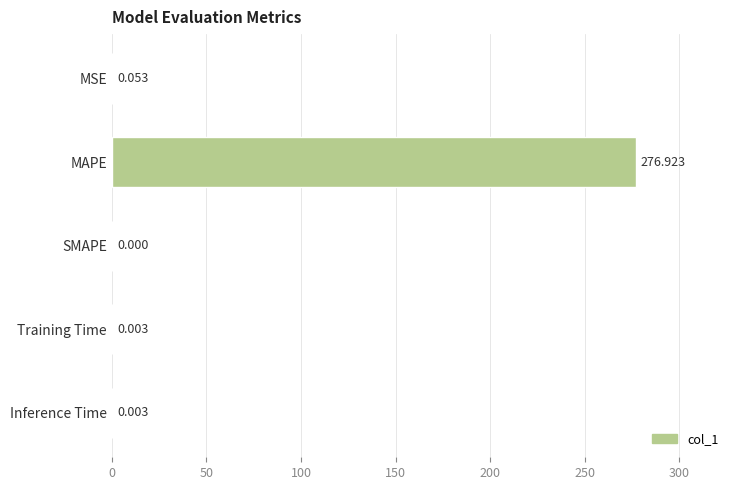

How many values are above zero?

4